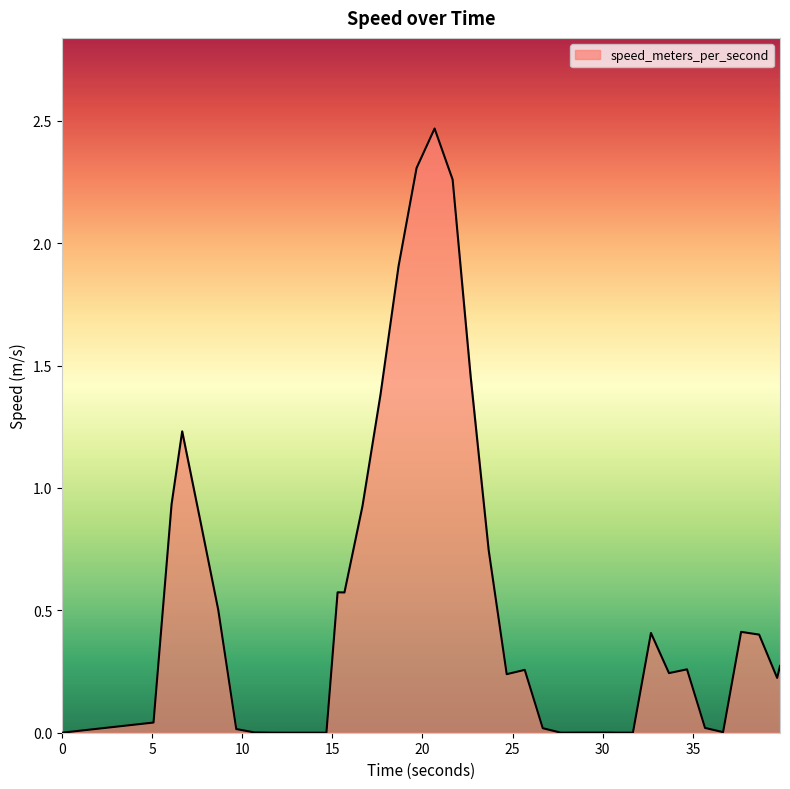

True or false: there are more than 2 points higher than both neighbors.

True